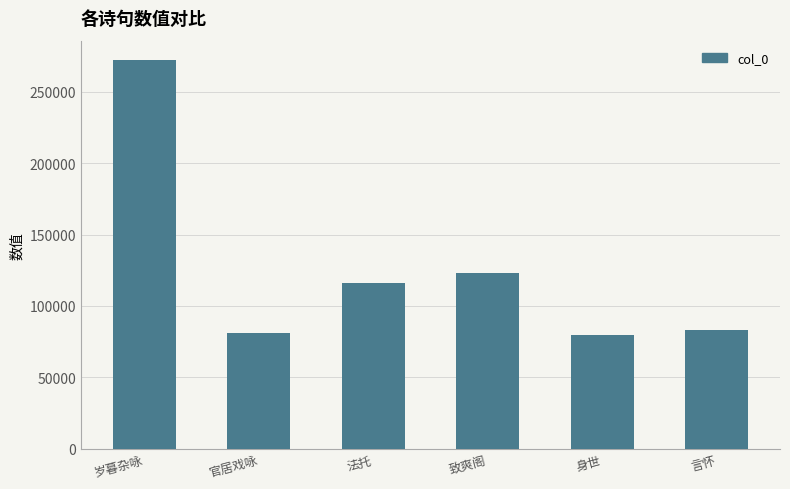

True or false: the data shows 201513 at 致爽阁.

False